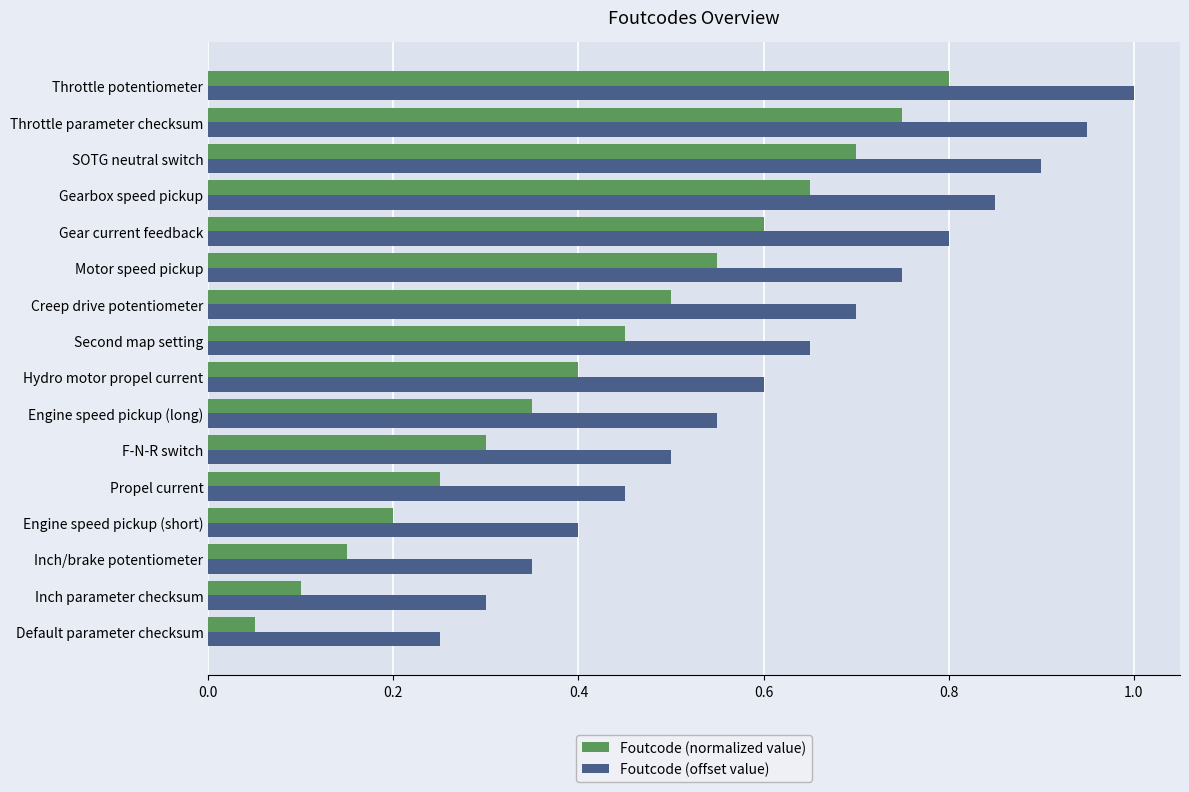

What are all the series names shown in the legend?

Foutcode (normalized value), Foutcode (offset value)